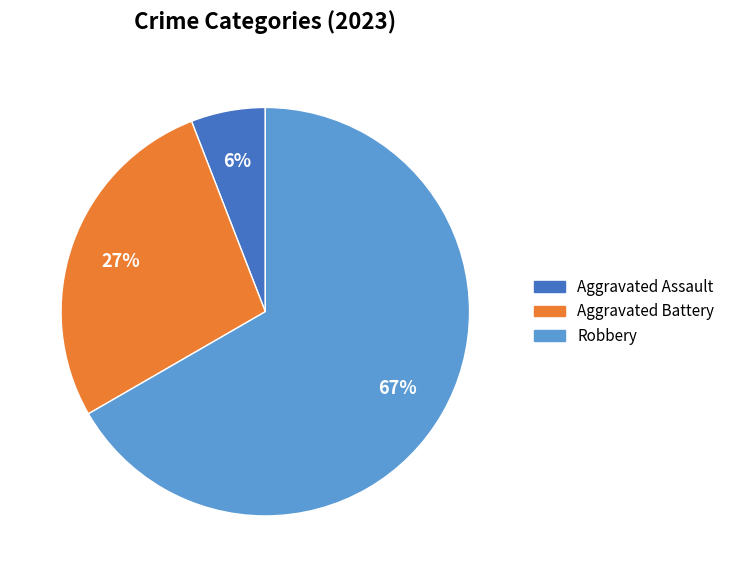

Does any single category account for the majority?

Yes